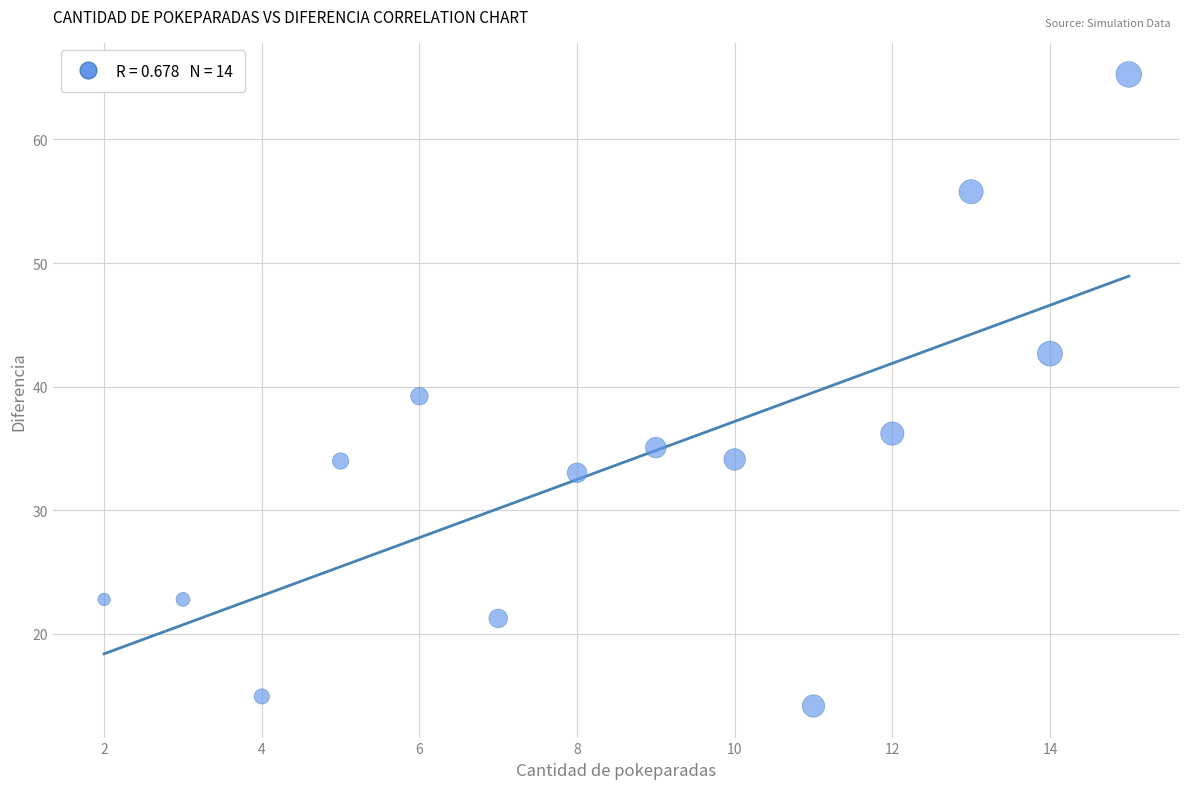

What is the range of Y values (max minus min)?

51.1